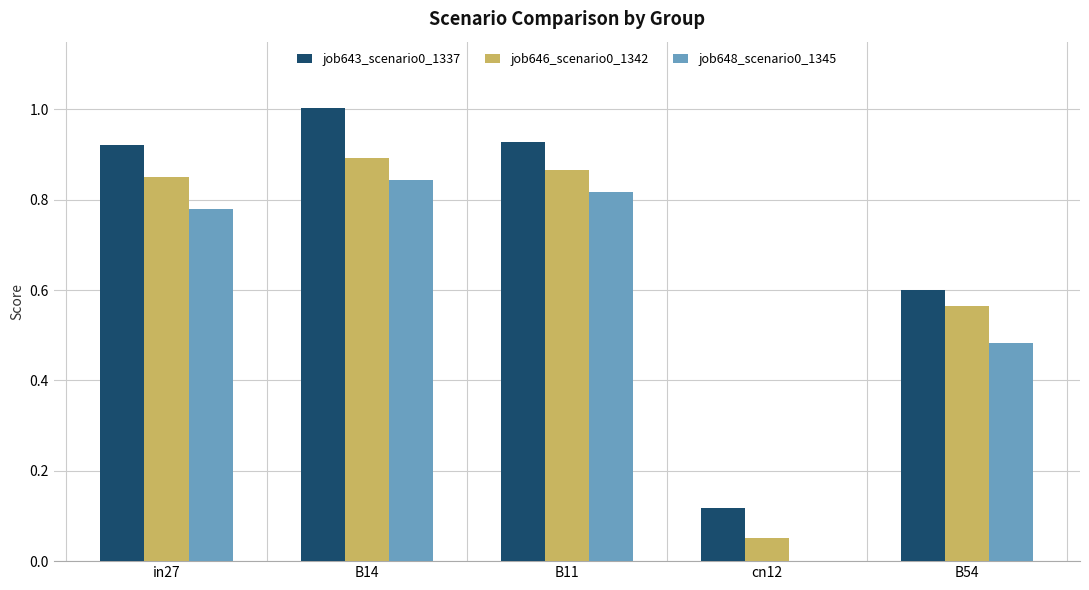

Are the bars grouped side by side (vs. stacked)?

Yes